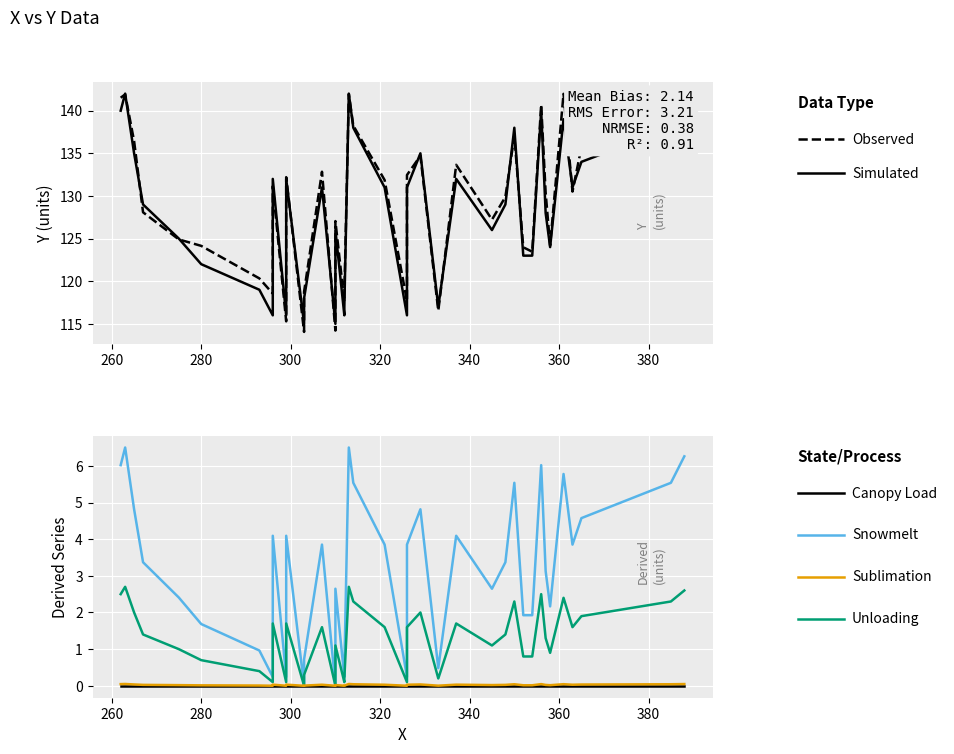

What is the label of the 38th point from the right?

280